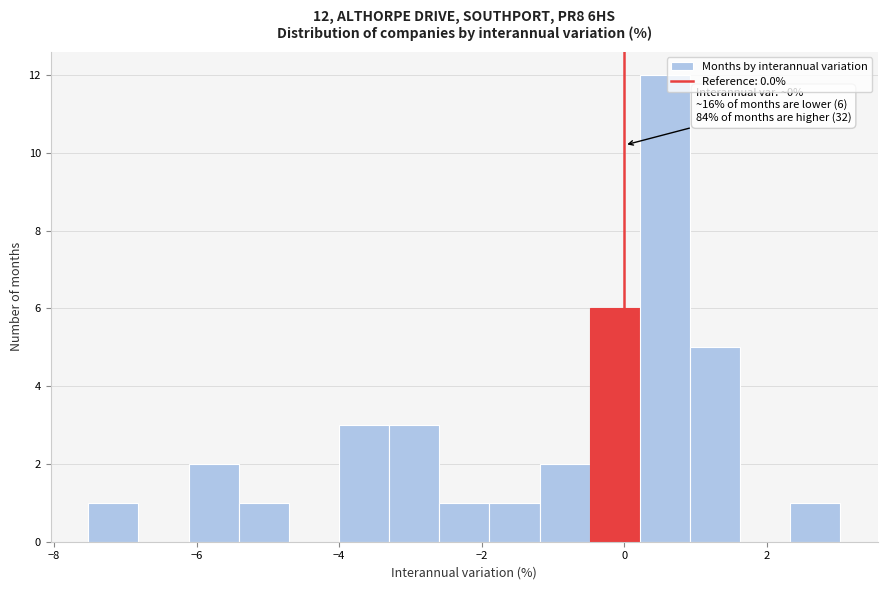

Around what value on the x-axis is the tallest bar? Give the approximate position of its centre, as read against the axis.

0.6